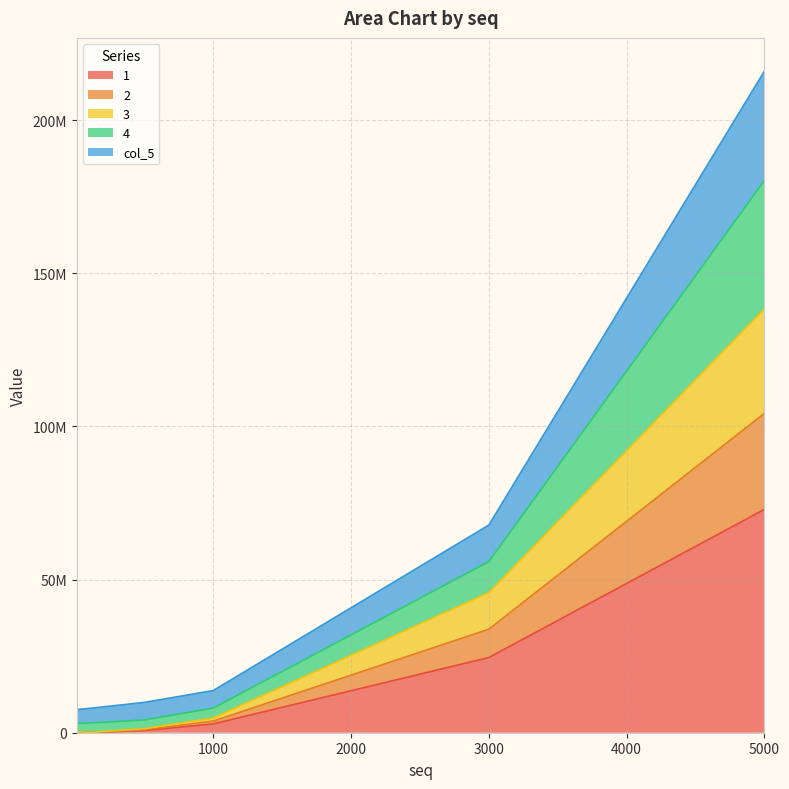

The col_5 series shows 33628169 at 5000. True or false?

False